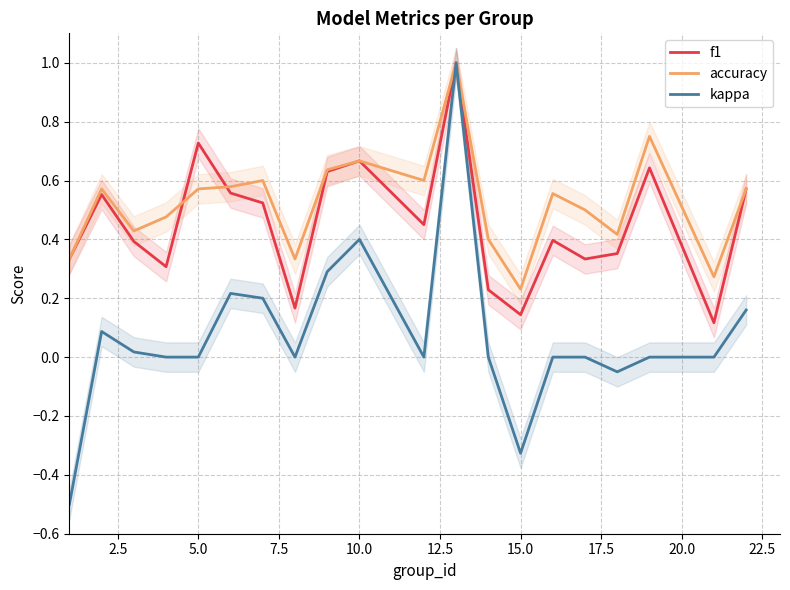

List the series in order of their overall mean, highest first.

accuracy, f1, kappa